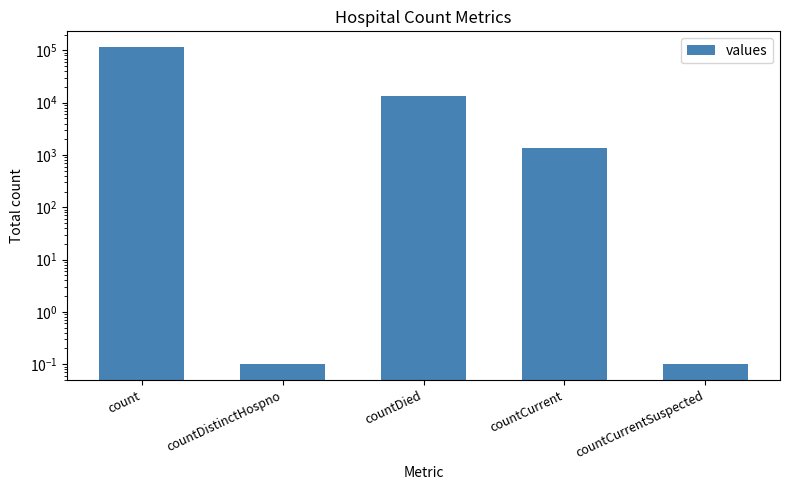

At which category does the chart reach its peak across all series?

count